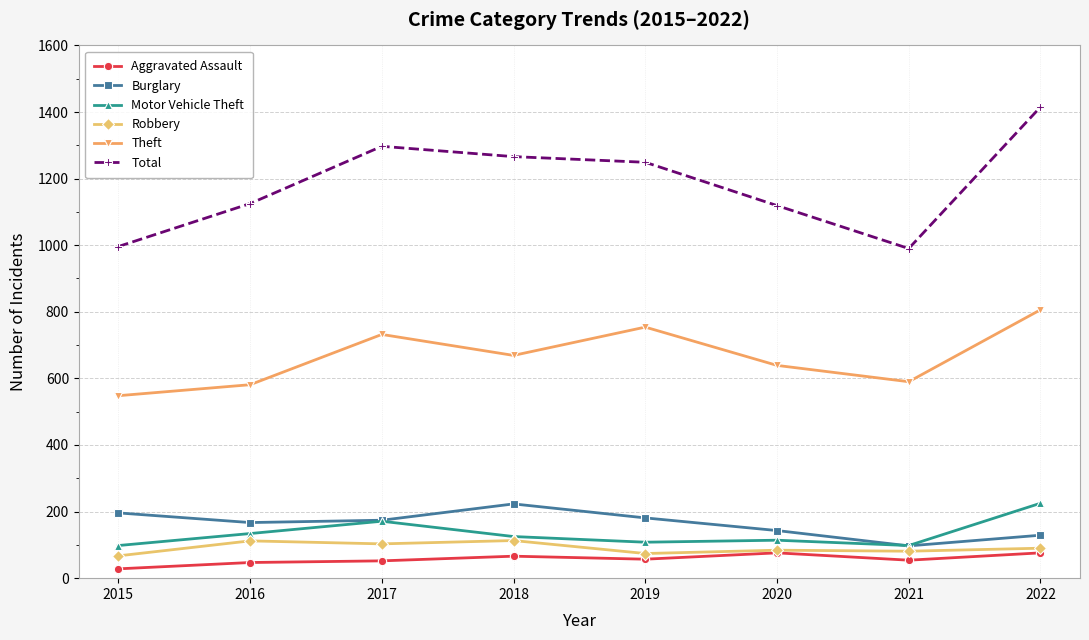

True or false: Burglary has more than 0 points higher than both neighbors.

True